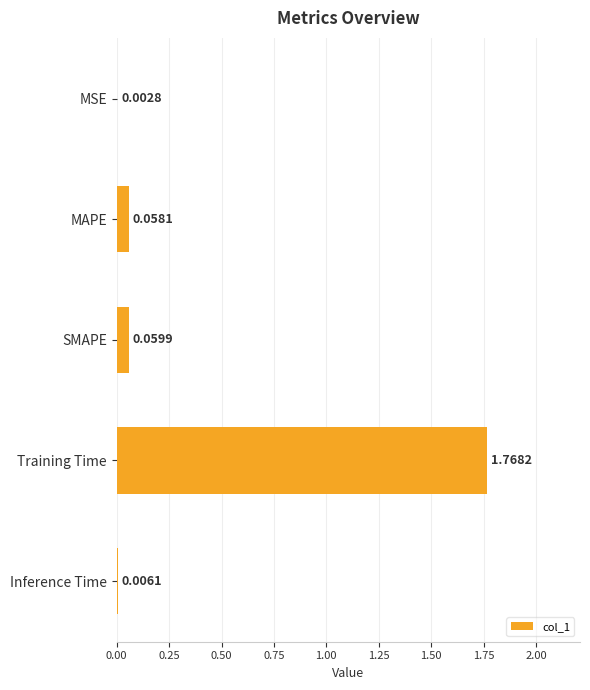

Between SMAPE and MAPE, which is larger?

SMAPE